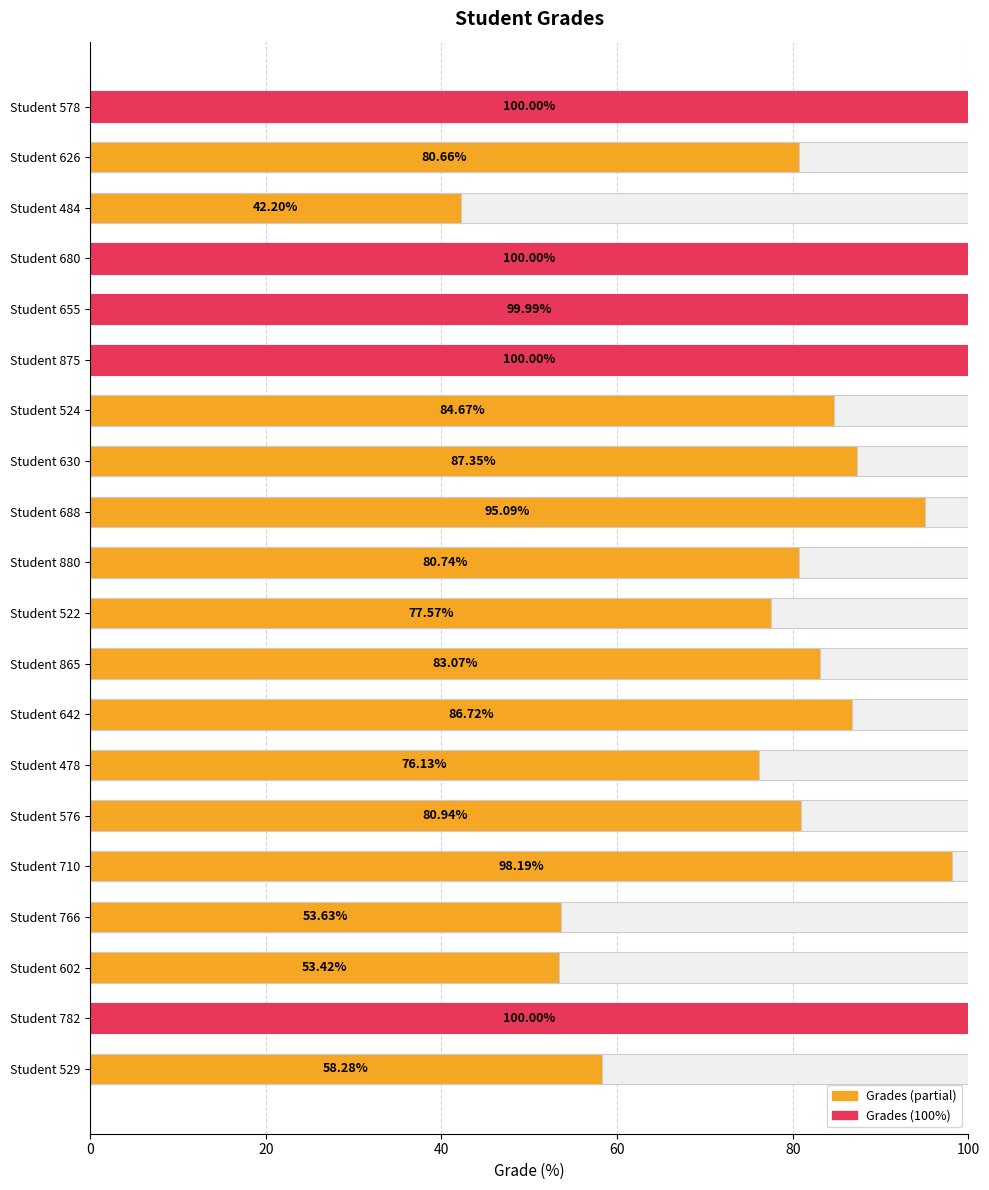

The value at Student 576 is 35.5. True or false?

False